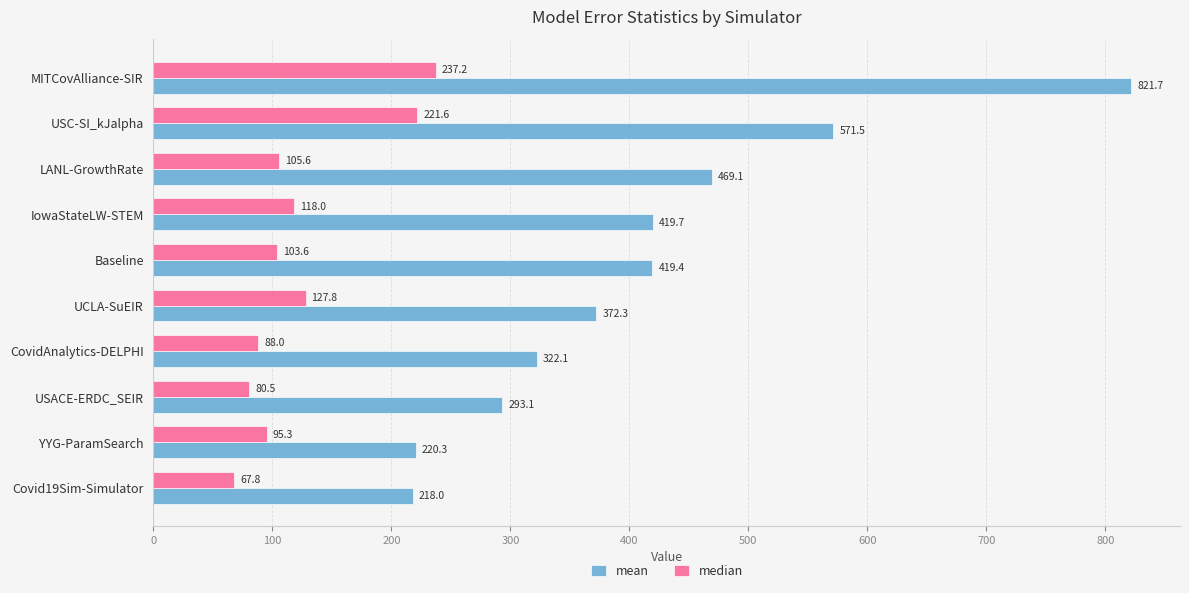

The value of mean at USACE-ERDC_SEIR is 483.3. True or false?

False